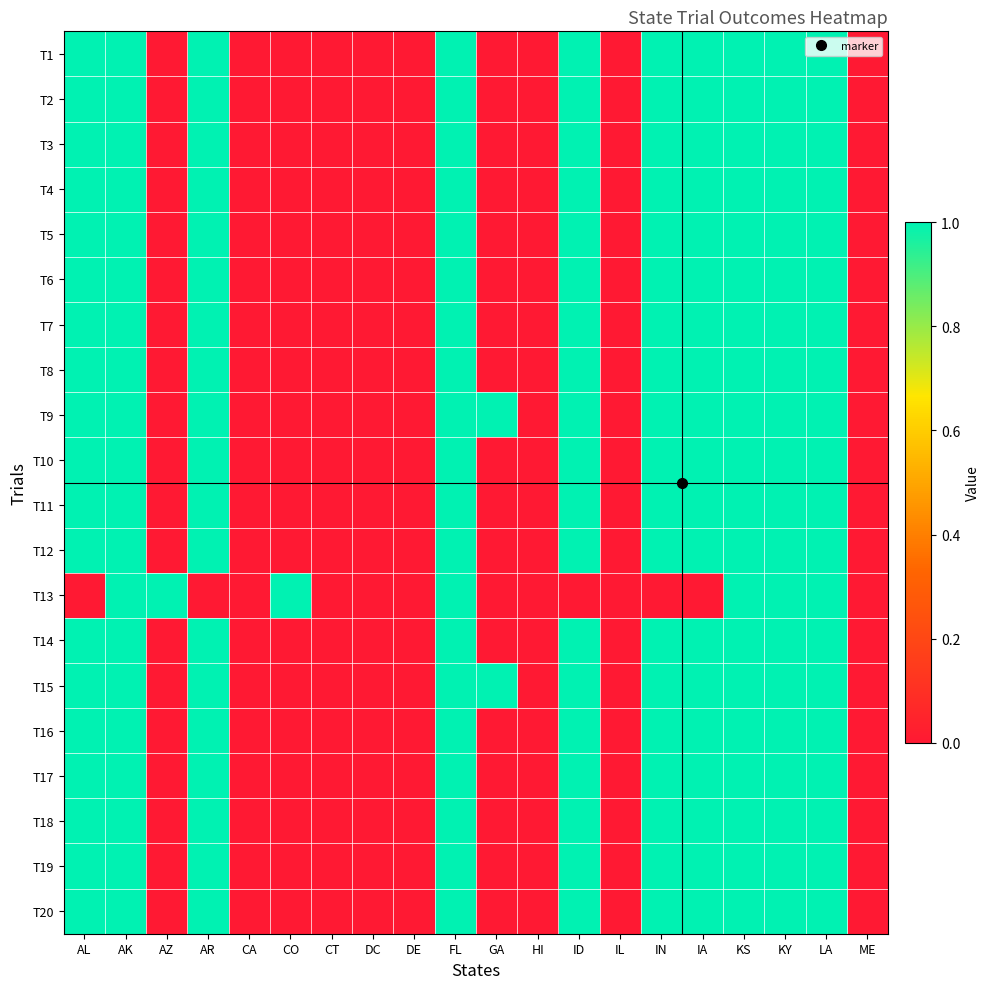

Which series has the widest spread of values?

T1